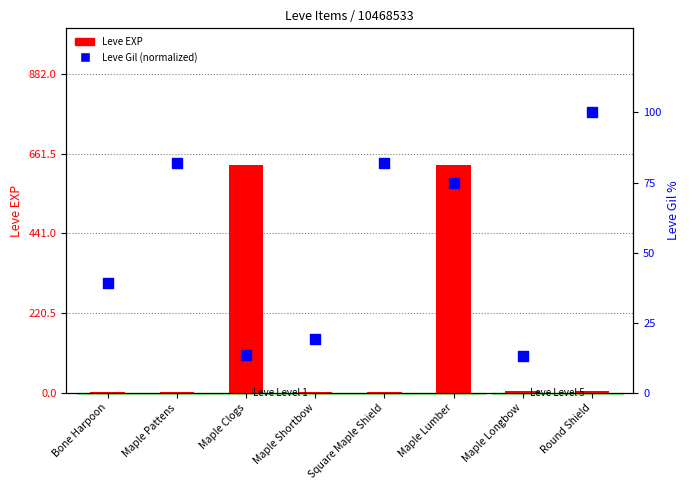

Which series reaches the minimum Y coordinate?

Leve EXP